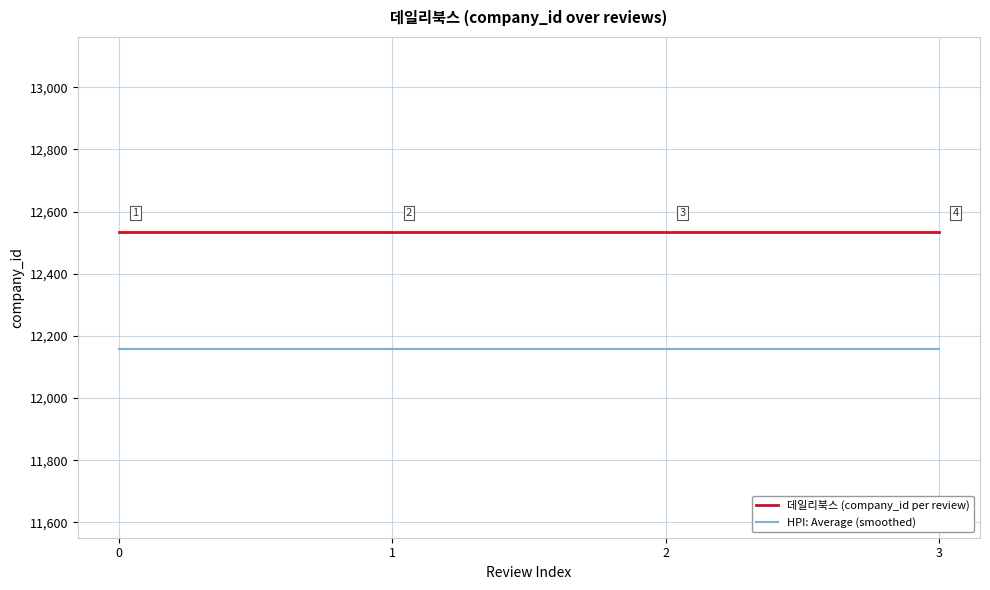

At 3, list the series in order from smallest to largest.

HPI: Average (smoothed), 데일리북스 (company_id per review)